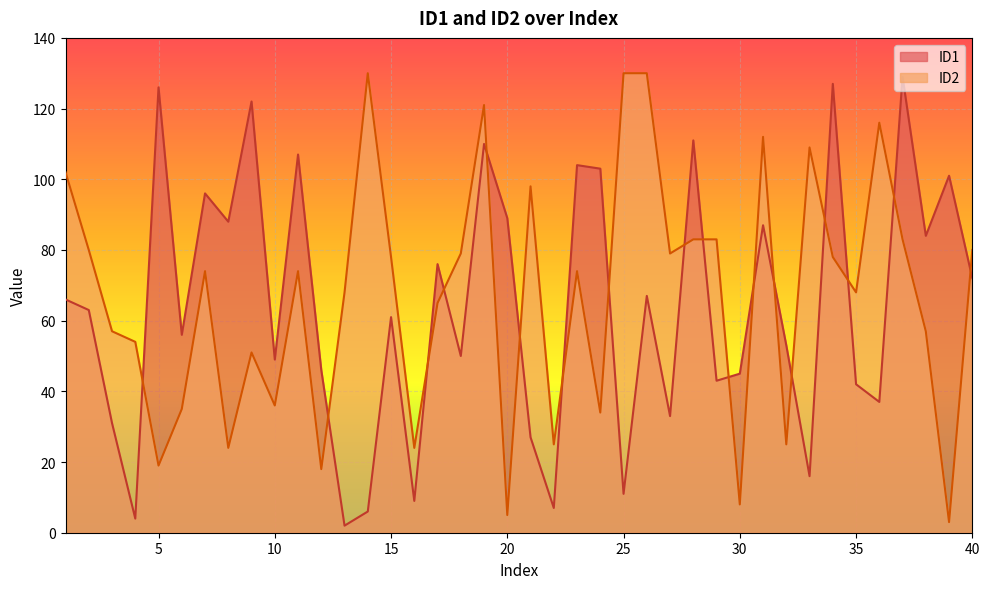

What is the maximum value for ID1?

129